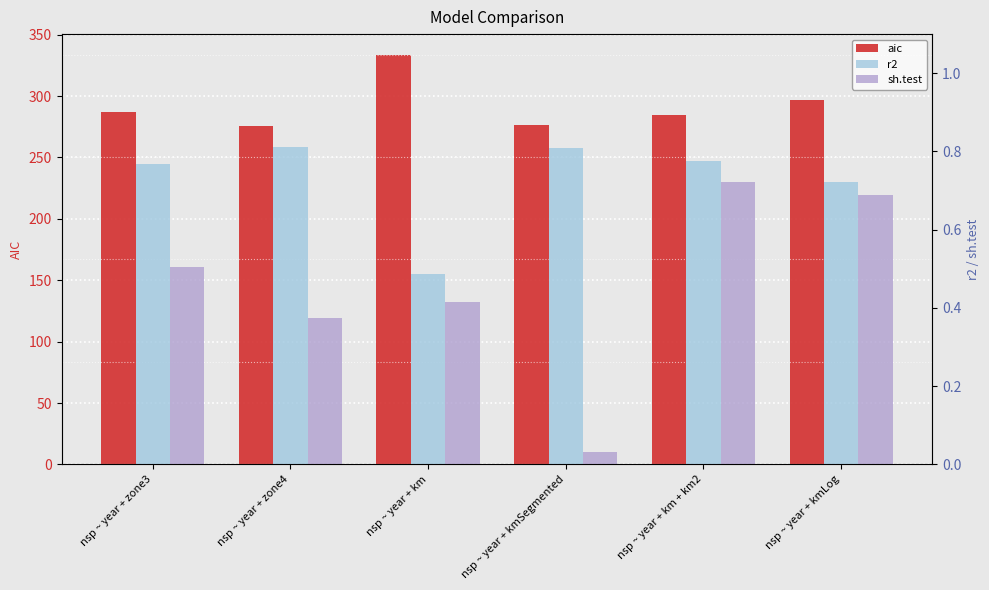

At which label is r2 closest to 0?

nsp ~ year + km